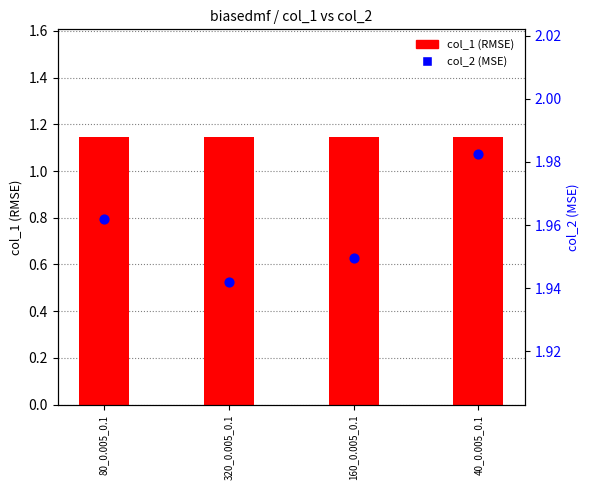

What is the total value across all series at 80_0.005_0.1?

3.1